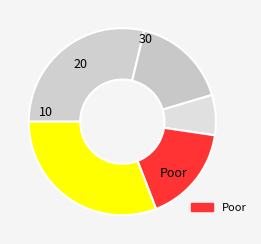

How many slices are in this pie chart?

5